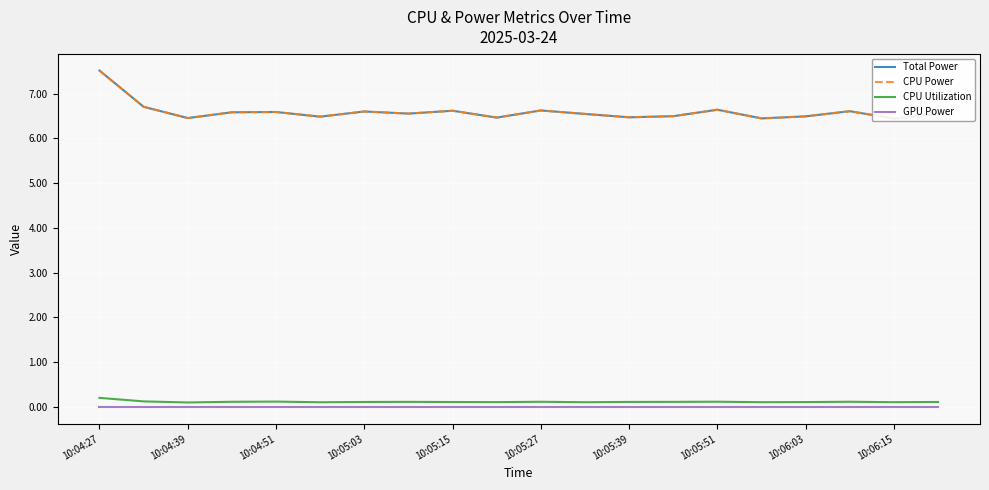

What is the difference between the maximum and minimum values in the Total Power series?

1.1